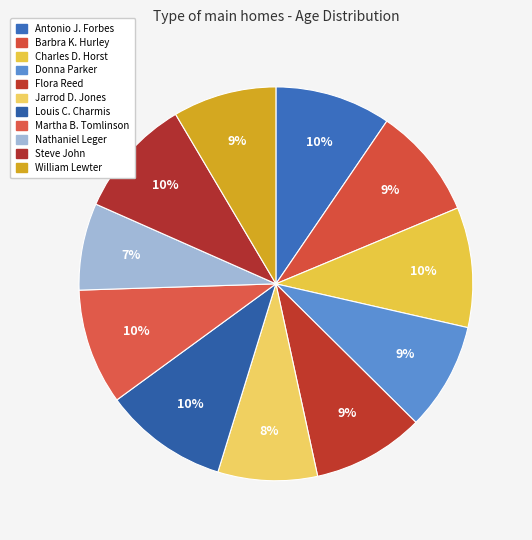

How many segments does this pie chart have?

11